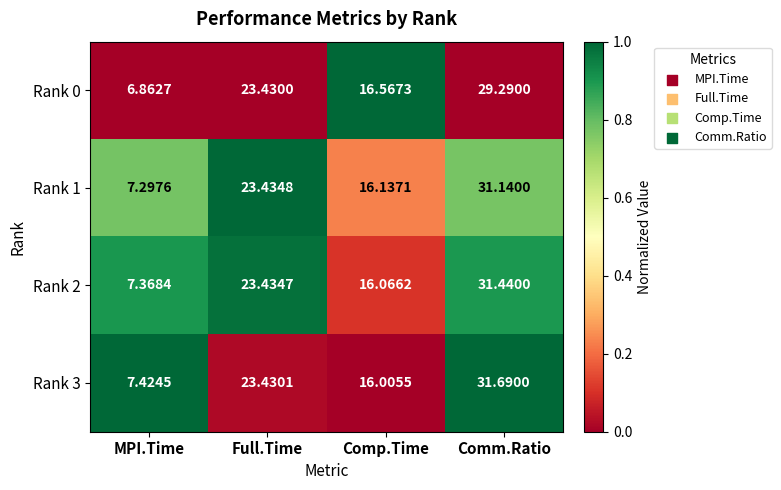

At which category does the chart reach its minimum across all series?

MPI.Time